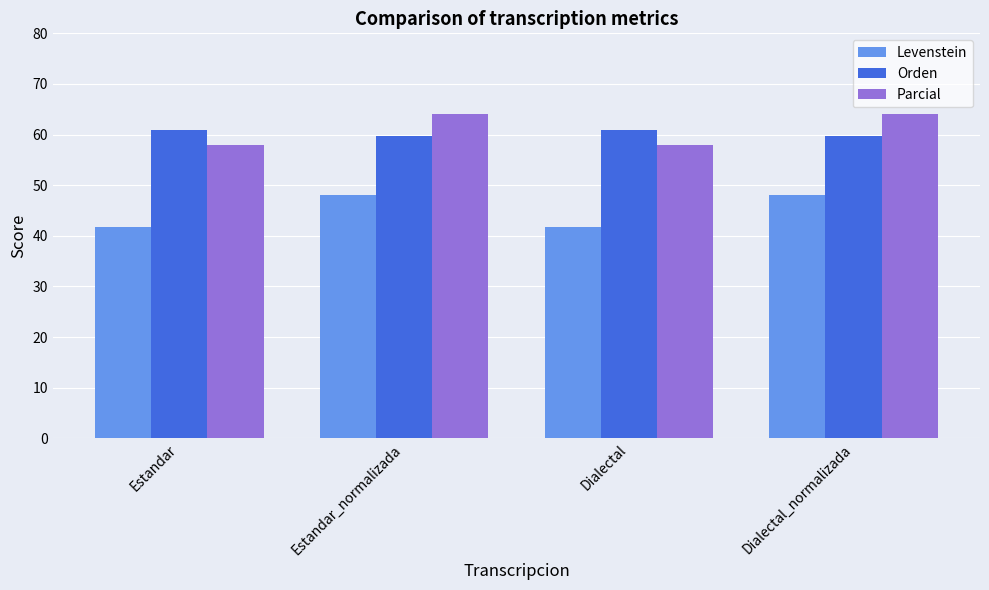

How many bars are there in total?

12